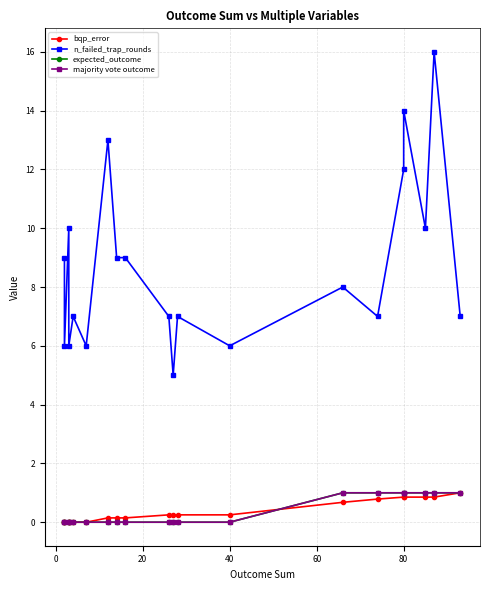

What is the highest value of the n_failed_trap_rounds series?

16.0